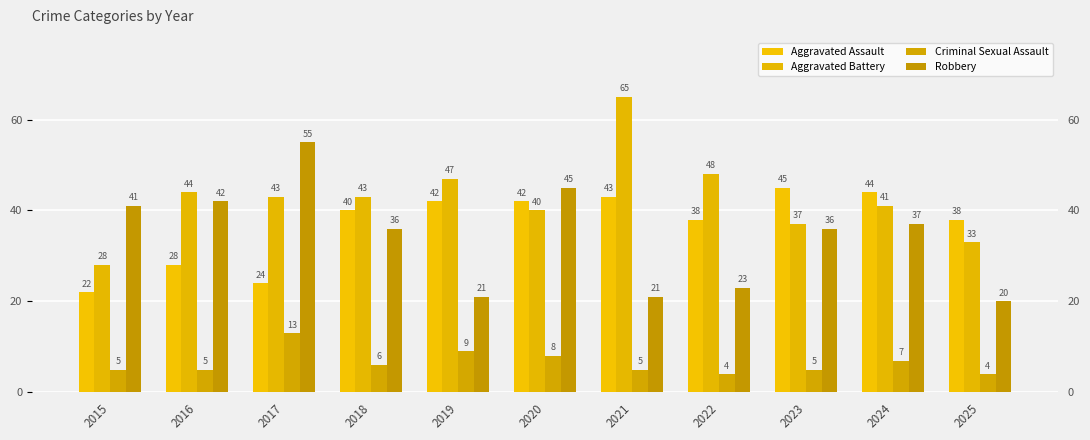

At which category does the chart reach its minimum across all series?

2022